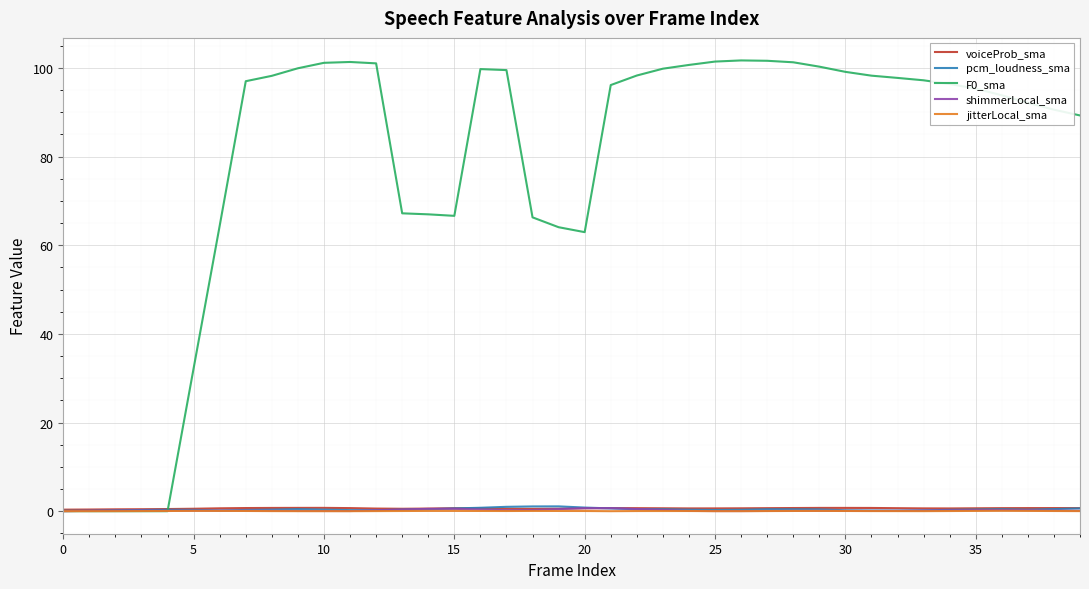

What is the maximum value shown in the chart?

101.7